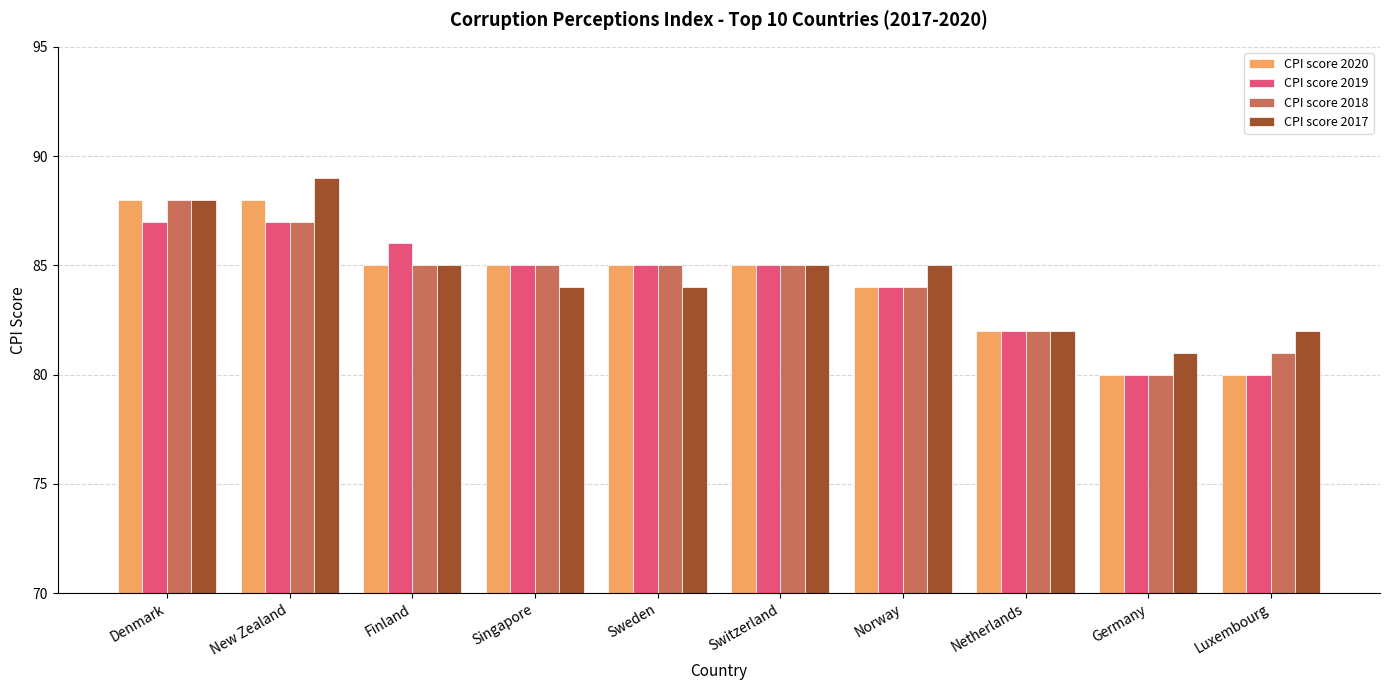

At how many categories does at least one series exceed 83?

7